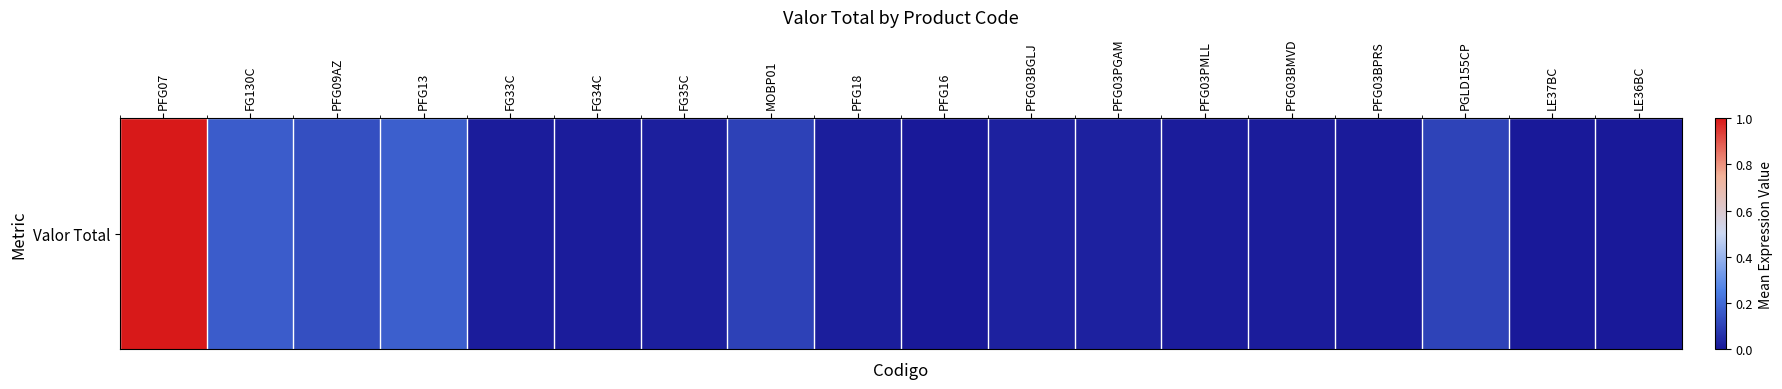

Between PFG07 and PFG03PGAM, which is larger?

PFG07